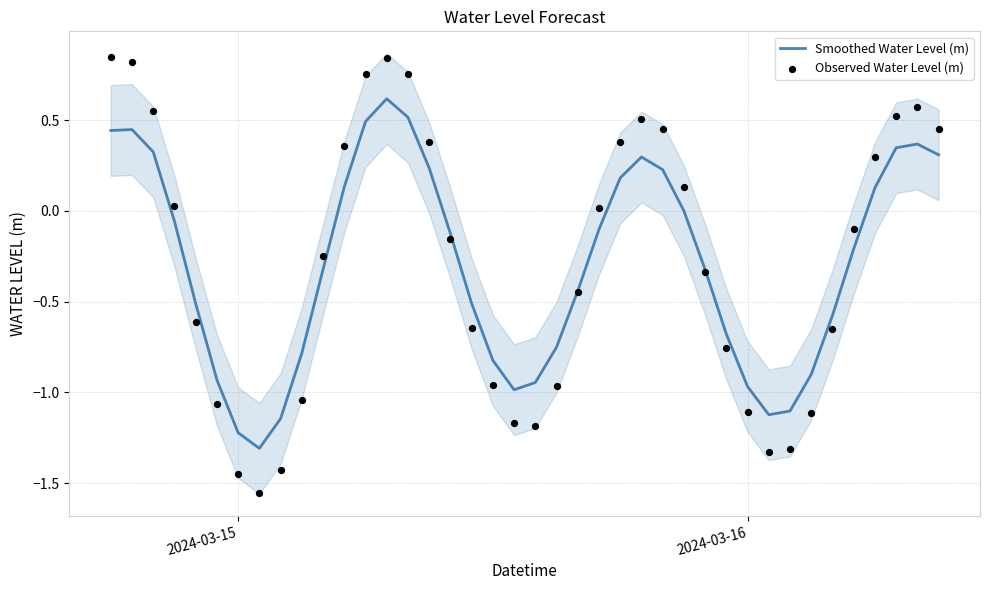

Which series has the largest total across all categories?

Observed Water Level (m)